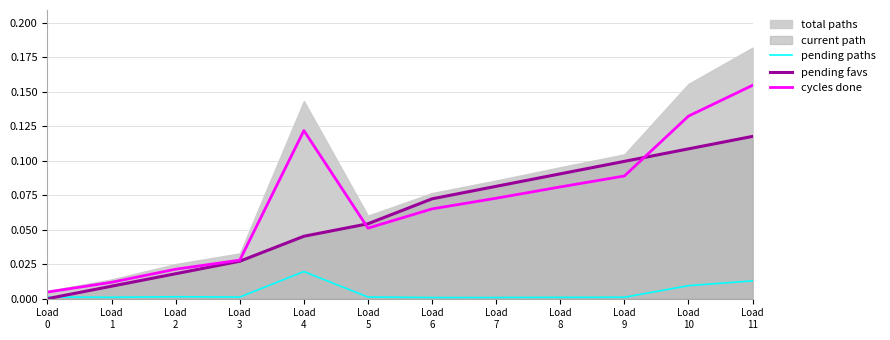

At how many categories does at least one series exceed 0?

12